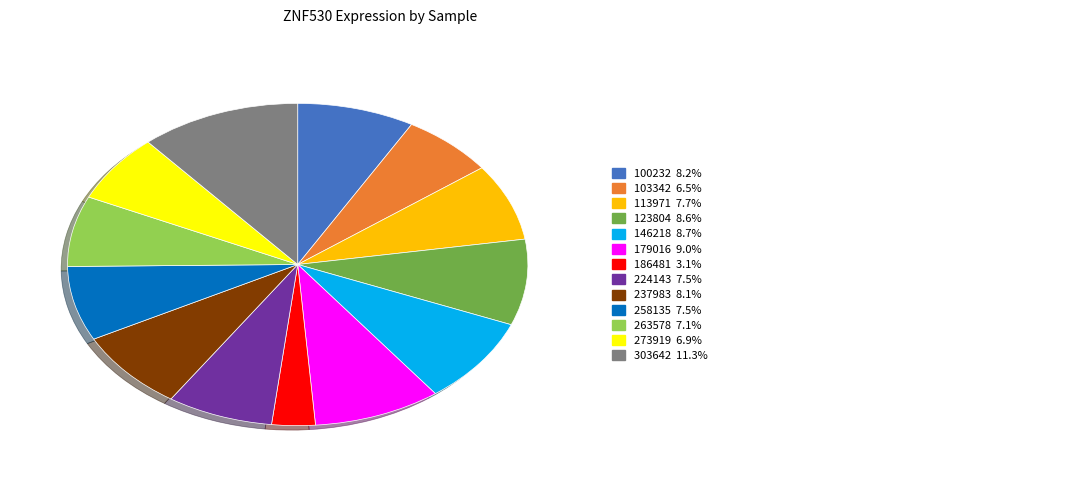

Is there a majority slice in this chart?

No